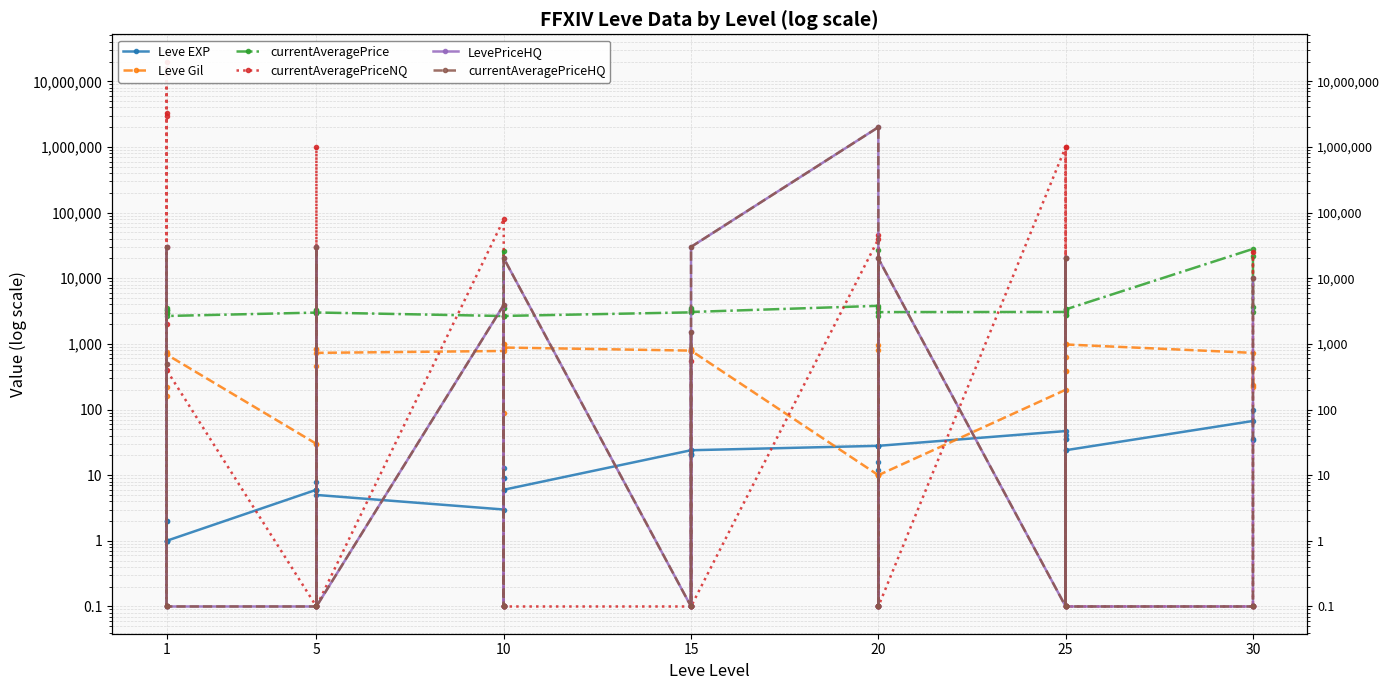

The currentAveragePriceNQ series shows 0.1 at 10. True or false?

True